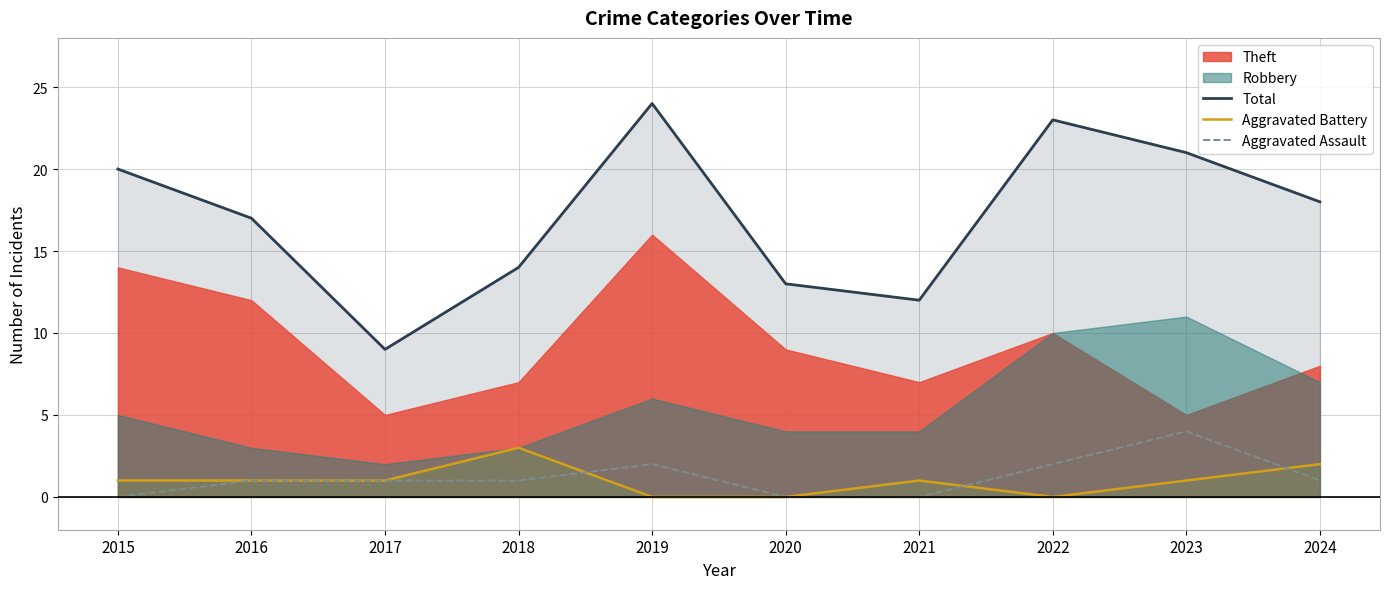

Does the chart display data point markers on the line(s)?

No